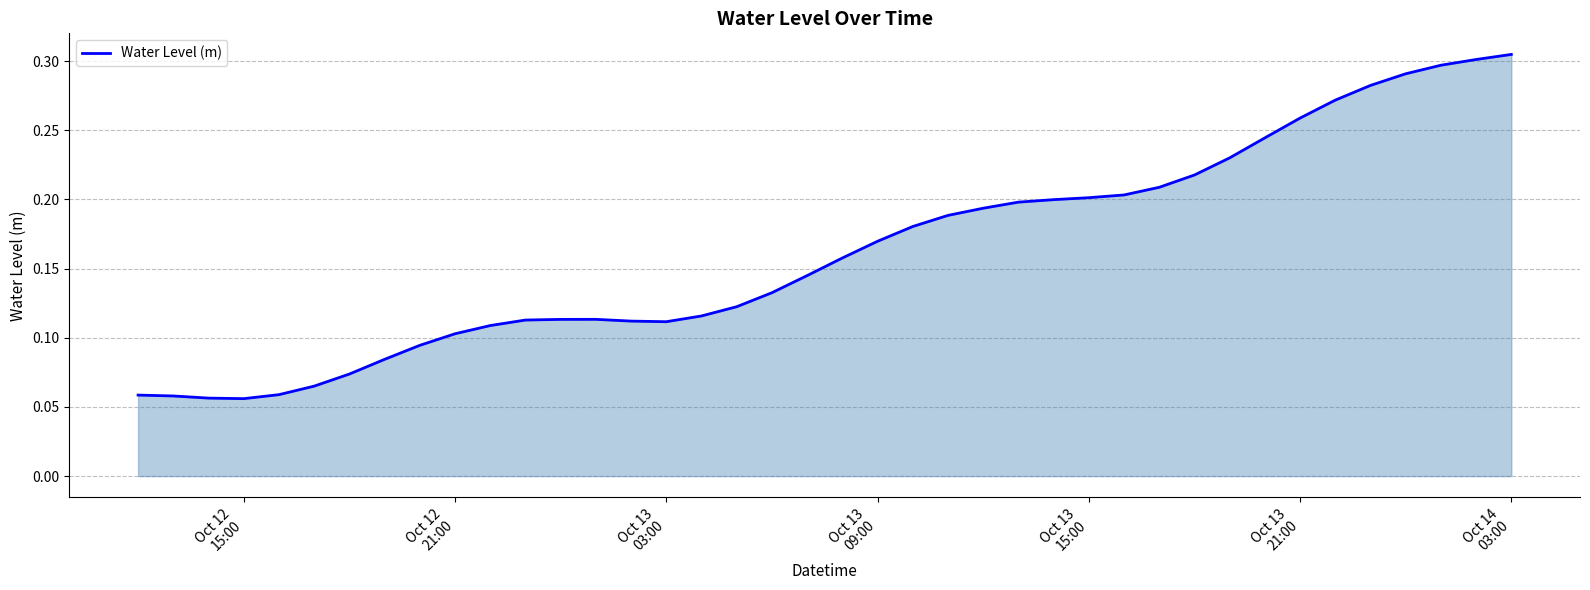

How many series are shown in this chart?

1